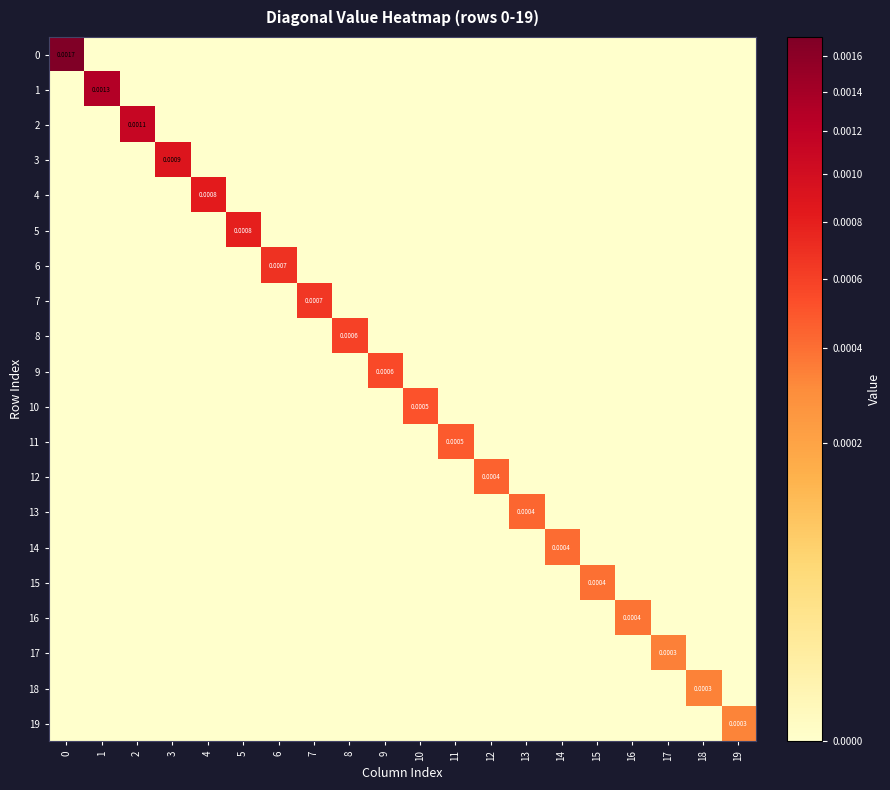

The 17 series shows 0.0 at 16. True or false?

True